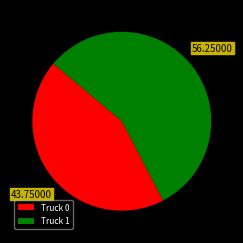

Which has a higher value, Truck 1 or Truck 0?

Truck 1